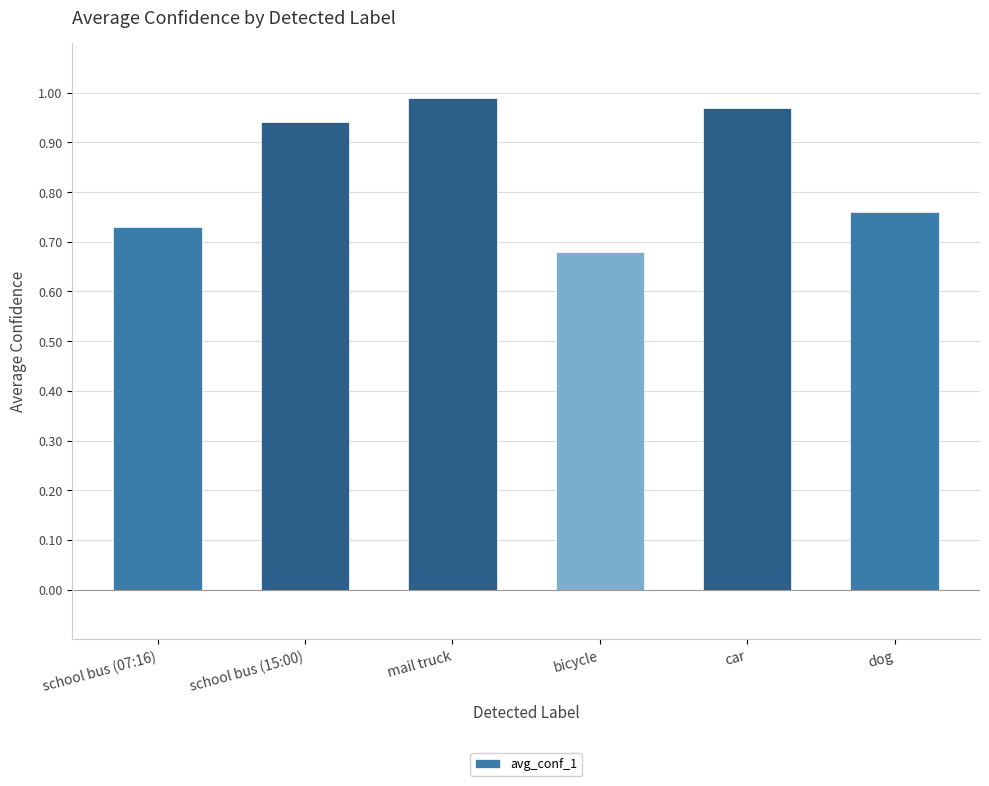

What is the sum of all values?

5.1